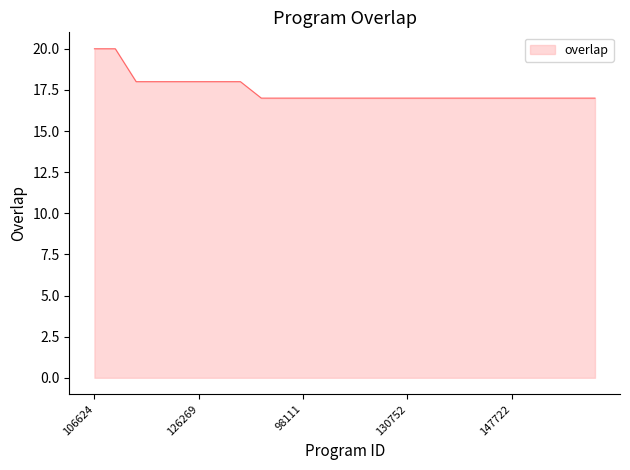

What is the difference between the maximum and second lowest values?

3